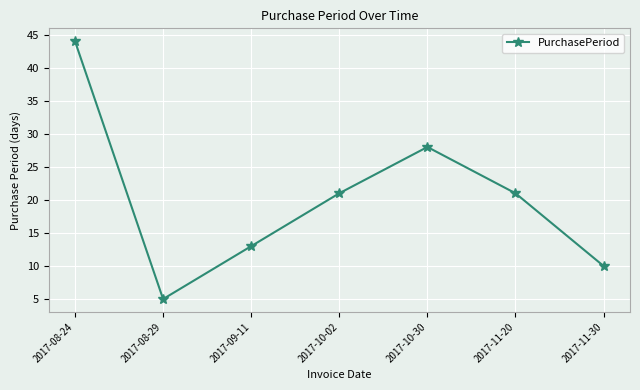

What is the value of the 1st point from the left?

44